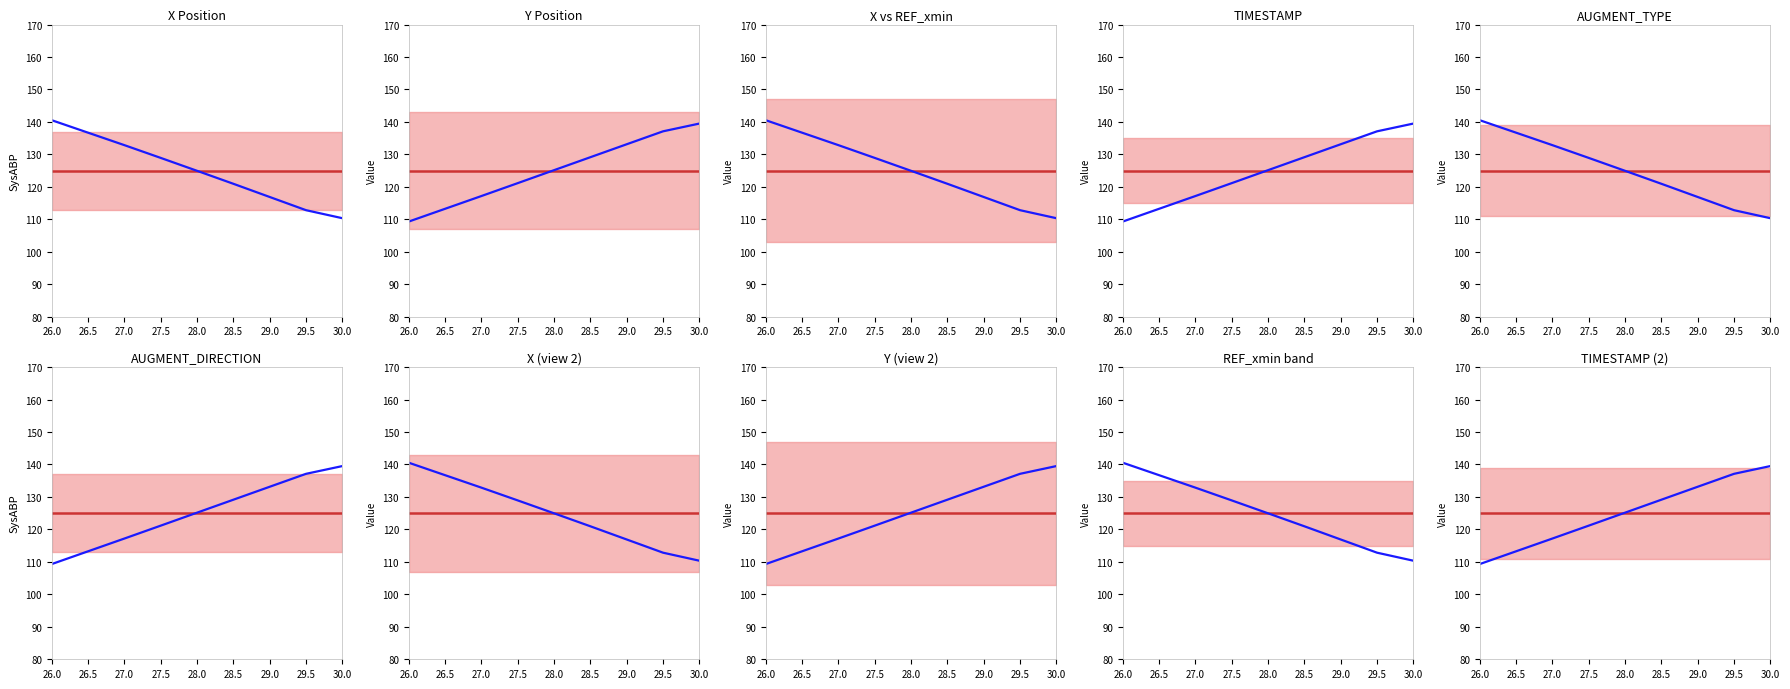

What is the sum of the mean values at 26.5 and 27.5?

250.0